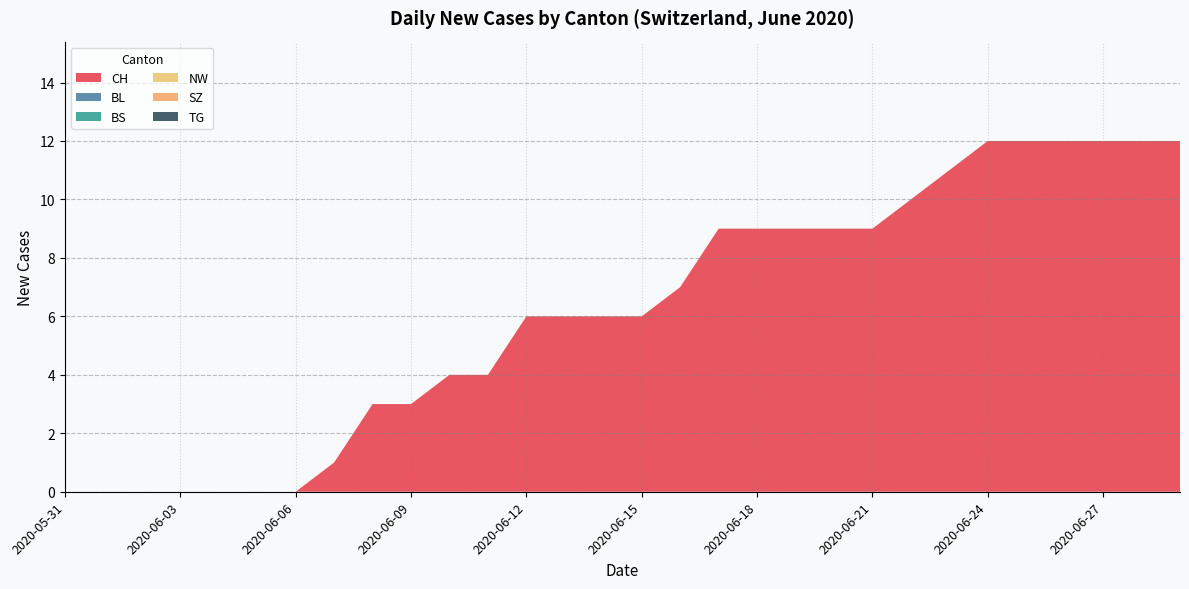

Reading left to right, extract all data points from this chart.

CH: 2020-05-31=0	2020-06-01=0	2020-06-02=0	2020-06-03=0	2020-06-04=0	2020-06-05=0	2020-06-06=0	2020-06-07=1	2020-06-08=3	2020-06-09=3	2020-06-10=4	2020-06-11=4	2020-06-12=6	2020-06-13=6	2020-06-14=6	2020-06-15=6	2020-06-16=7	2020-06-17=9	2020-06-18=9	2020-06-19=9	2020-06-20=9	2020-06-21=9	2020-06-22=10	2020-06-23=11	2020-06-24=12	2020-06-25=12	2020-06-26=12	2020-06-27=12	2020-06-28=12	2020-06-29=12
BL: 2020-05-31=0	2020-06-01=0	2020-06-02=0	2020-06-03=0	2020-06-04=0	2020-06-05=0	2020-06-06=0	2020-06-07=0	2020-06-08=0	2020-06-09=0	2020-06-10=0	2020-06-11=0	2020-06-12=0	2020-06-13=0	2020-06-14=0	2020-06-15=0	2020-06-16=0	2020-06-17=0	2020-06-18=0	2020-06-19=0	2020-06-20=0	2020-06-21=0	2020-06-22=0	2020-06-23=0	2020-06-24=0	2020-06-25=0	2020-06-26=0	2020-06-27=0	2020-06-28=0	2020-06-29=0
BS: 2020-05-31=0	2020-06-01=0	2020-06-02=0	2020-06-03=0	2020-06-04=0	2020-06-05=0	2020-06-06=0	2020-06-07=0	2020-06-08=0	2020-06-09=0	2020-06-10=0	2020-06-11=0	2020-06-12=0	2020-06-13=0	2020-06-14=0	2020-06-15=0	2020-06-16=0	2020-06-17=0	2020-06-18=0	2020-06-19=0	2020-06-20=0	2020-06-21=0	2020-06-22=0	2020-06-23=0	2020-06-24=0	2020-06-25=0	2020-06-26=0	2020-06-27=0	2020-06-28=0	2020-06-29=0
NW: 2020-05-31=0	2020-06-01=0	2020-06-02=0	2020-06-03=0	2020-06-04=0	2020-06-05=0	2020-06-06=0	2020-06-07=0	2020-06-08=0	2020-06-09=0	2020-06-10=0	2020-06-11=0	2020-06-12=0	2020-06-13=0	2020-06-14=0	2020-06-15=0	2020-06-16=0	2020-06-17=0	2020-06-18=0	2020-06-19=0	2020-06-20=0	2020-06-21=0	2020-06-22=0	2020-06-23=0	2020-06-24=0	2020-06-25=0	2020-06-26=0	2020-06-27=0	2020-06-28=0	2020-06-29=0
SZ: 2020-05-31=0	2020-06-01=0	2020-06-02=0	2020-06-03=0	2020-06-04=0	2020-06-05=0	2020-06-06=0	2020-06-07=0	2020-06-08=0	2020-06-09=0	2020-06-10=0	2020-06-11=0	2020-06-12=0	2020-06-13=0	2020-06-14=0	2020-06-15=0	2020-06-16=0	2020-06-17=0	2020-06-18=0	2020-06-19=0	2020-06-20=0	2020-06-21=0	2020-06-22=0	2020-06-23=0	2020-06-24=0	2020-06-25=0	2020-06-26=0	2020-06-27=0	2020-06-28=0	2020-06-29=0
TG: 2020-05-31=0	2020-06-01=0	2020-06-02=0	2020-06-03=0	2020-06-04=0	2020-06-05=0	2020-06-06=0	2020-06-07=0	2020-06-08=0	2020-06-09=0	2020-06-10=0	2020-06-11=0	2020-06-12=0	2020-06-13=0	2020-06-14=0	2020-06-15=0	2020-06-16=0	2020-06-17=0	2020-06-18=0	2020-06-19=0	2020-06-20=0	2020-06-21=0	2020-06-22=0	2020-06-23=0	2020-06-24=0	2020-06-25=0	2020-06-26=0	2020-06-27=0	2020-06-28=0	2020-06-29=0